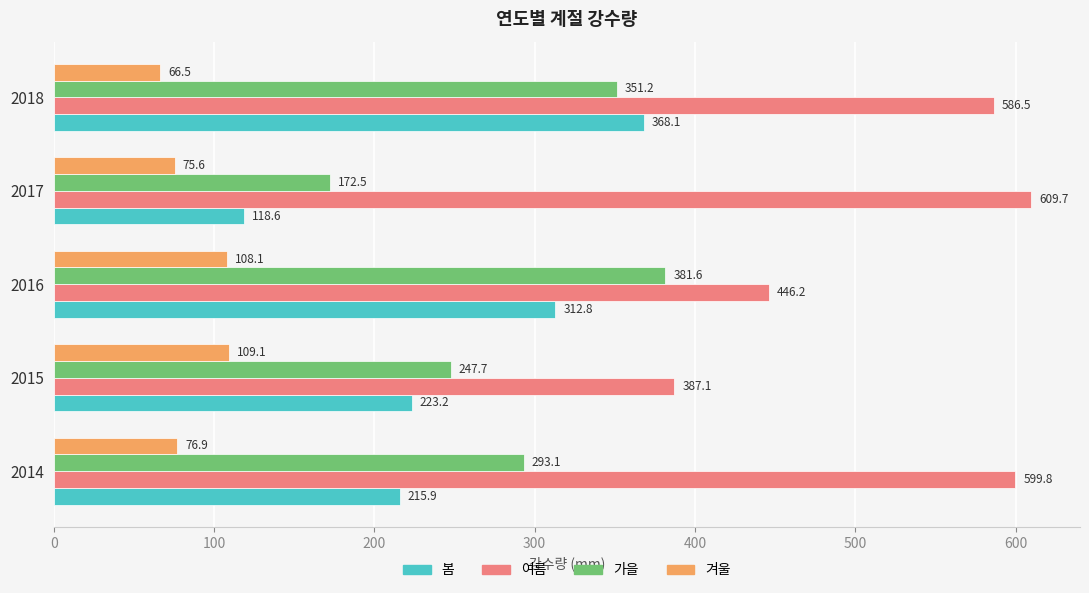

At which label does 가을 reach its minimum?

2017